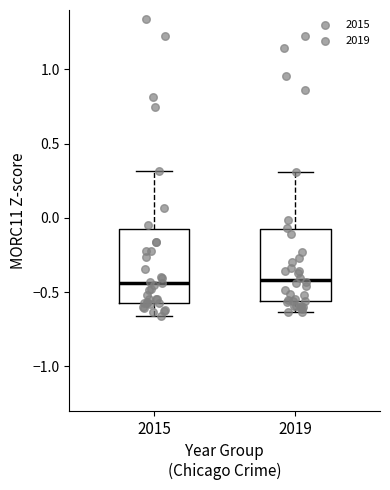

Reading left to right, read every box against the y-axis: the position of its median line, the range the box covers, and the ends of its whiskers. The values are not printed on the chart, so give them approximately, as read against the axis.

2015: median -0.45, box -0.55 to -0.10, whiskers -0.65 to 0.30
2019: median -0.40, box -0.55 to -0.10, whiskers -0.65 to 0.30